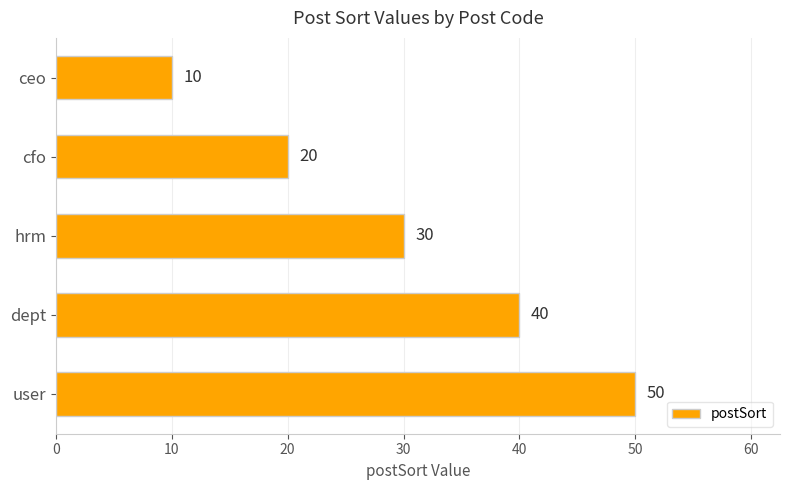

List the labels in order of value, largest first.

user, dept, hrm, cfo, ceo